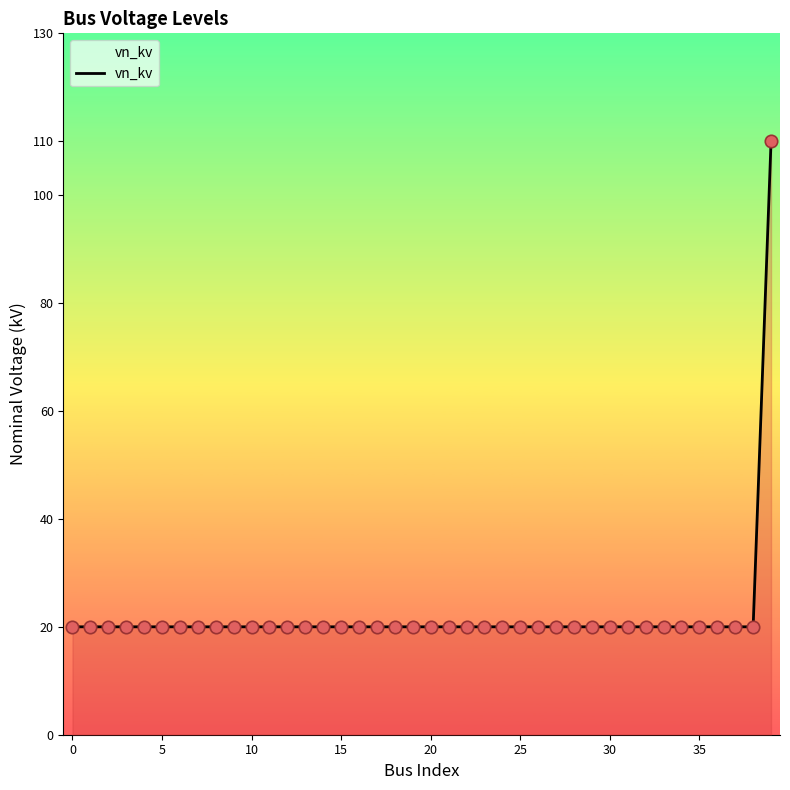

What is the difference between the maximum and minimum values?

90